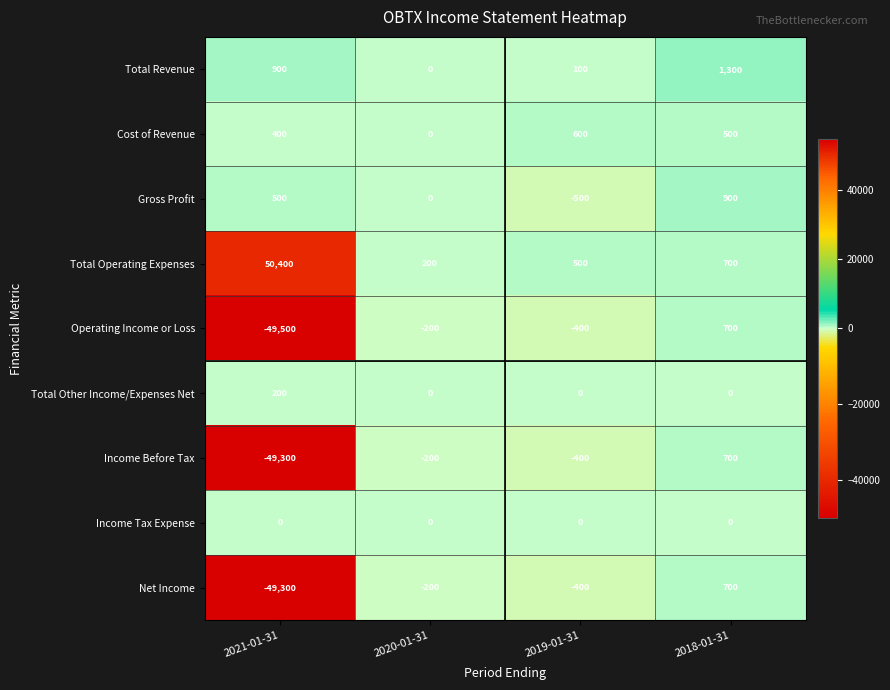

Is it true that Total Operating Expenses equals 280 at 2020-01-31?

False